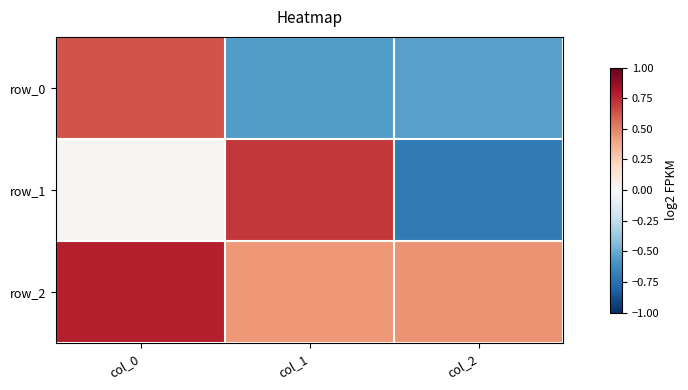

What is the difference between the maximum and second lowest values in the row_0 series?

1.2